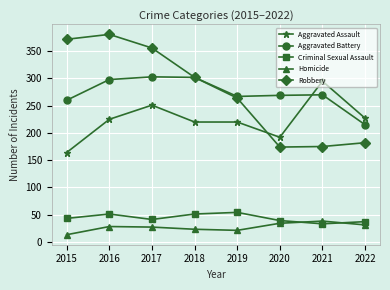

True or false: Aggravated Battery and Criminal Sexual Assault cross at least once.

False